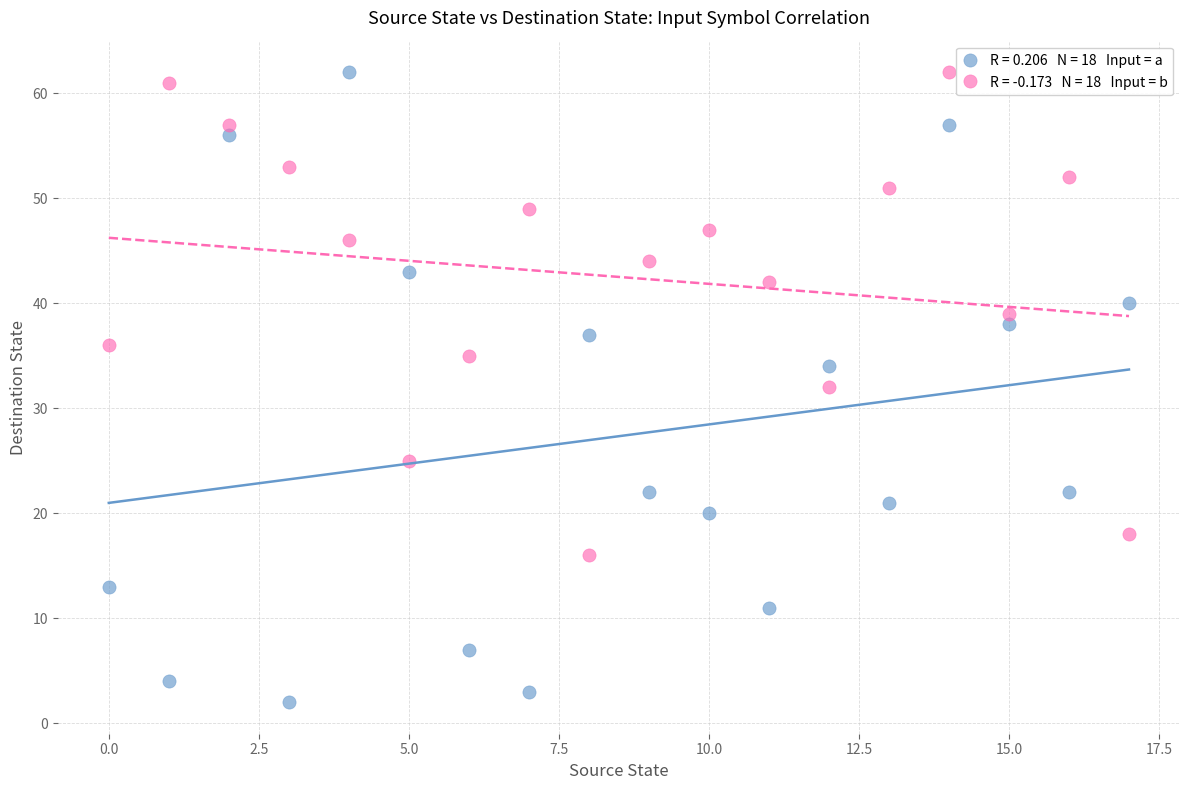

Across all data points, what is the range of Y values (max minus min)?

60